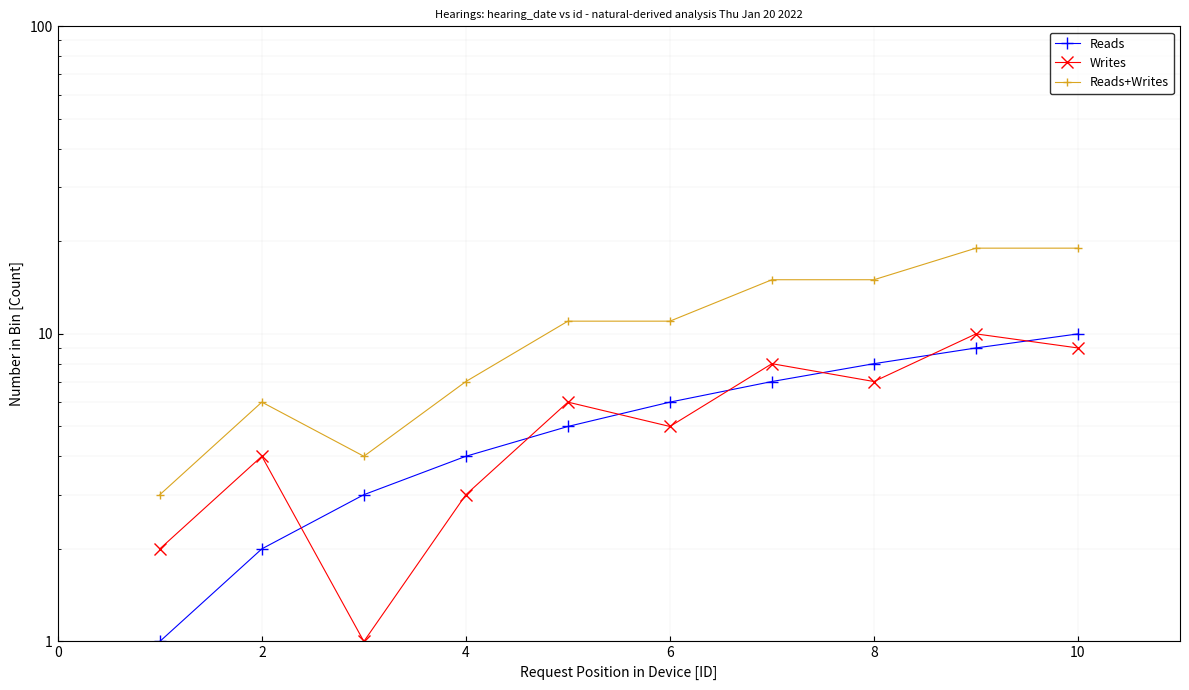

Reading right to left, transcribe all the data shown in this chart.

Reads: 10	9	8	7	6	5	4	3	2	1
Writes: 9	10	7	8	5	6	3	1	4	2
Reads+Writes: 19	19	15	15	11	11	7	4	6	3